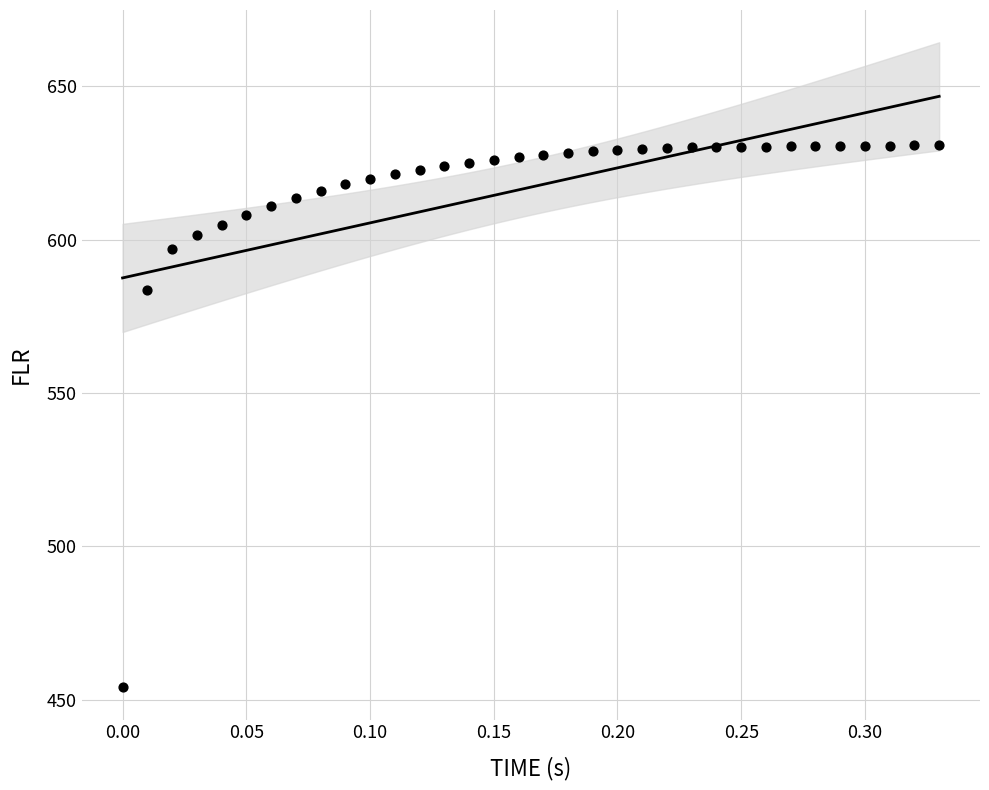

What Y value in the scatter plot is closest to 542?

583.6